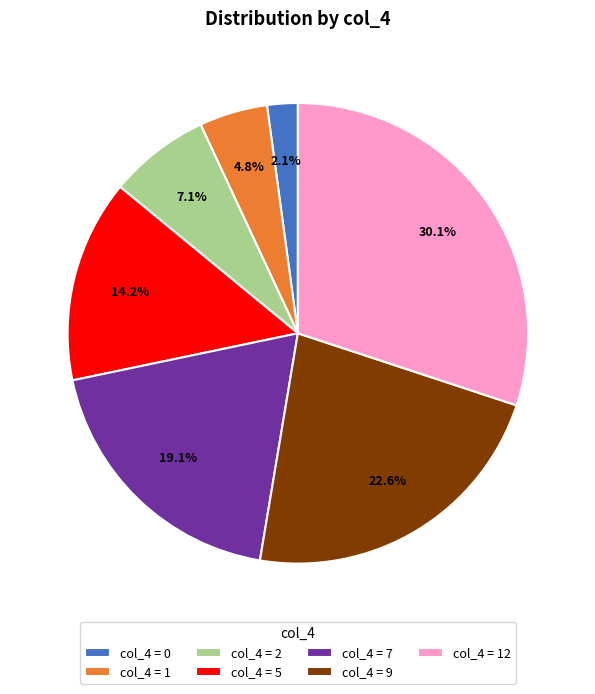

Combined, what portion of the pie is col_4 = 9 and col_4 = 0?

24.7%